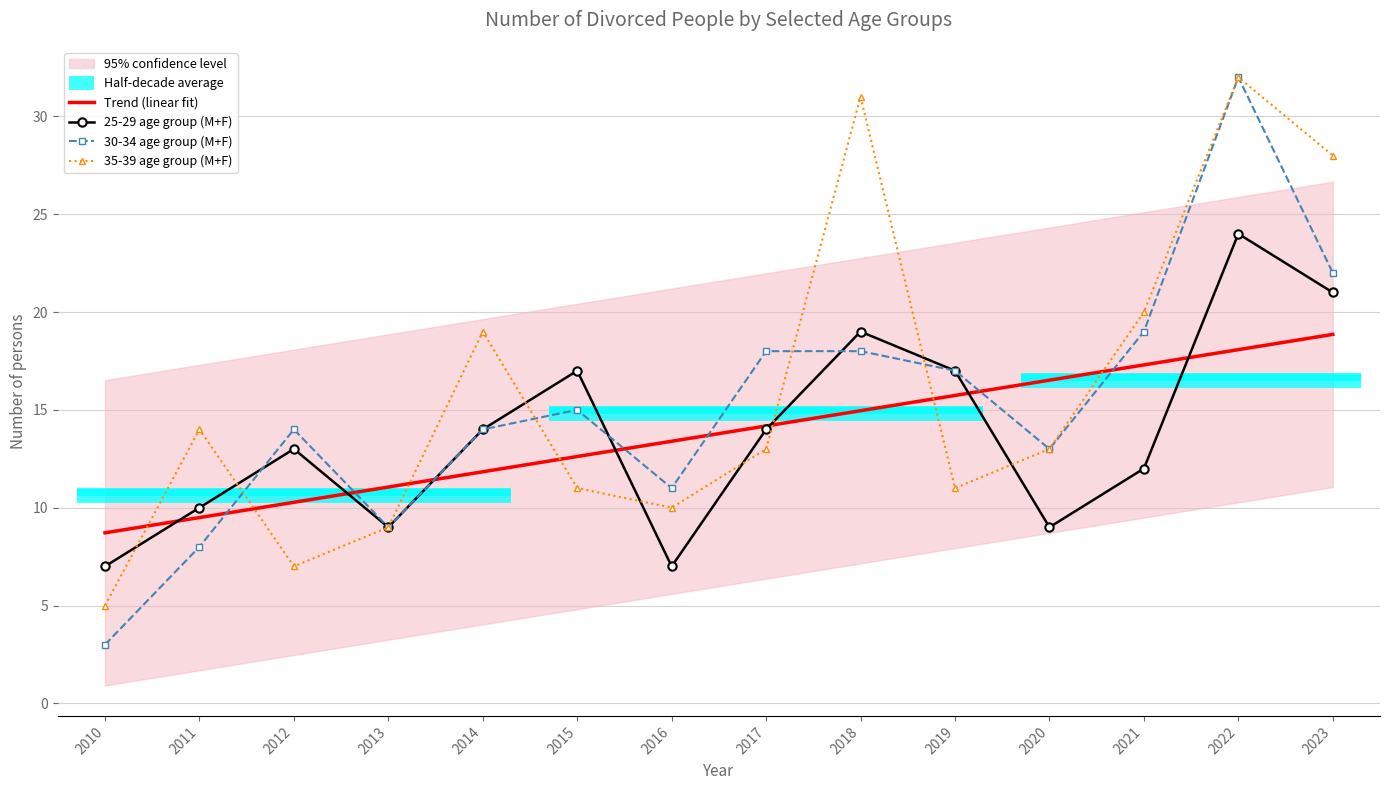

Which series has the largest range (max minus min)?

30-34 age group (M+F)